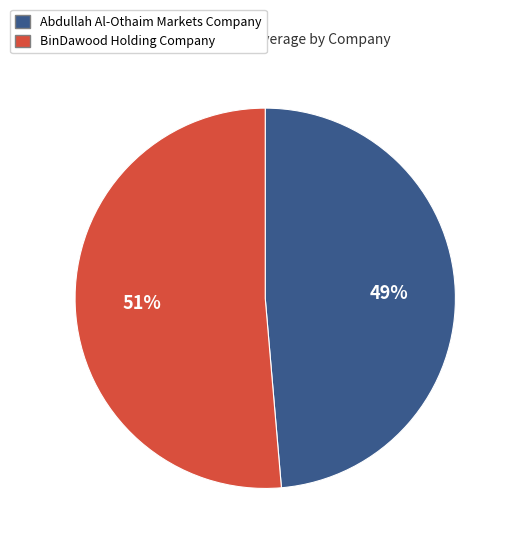

To the nearest percent, what portion does BinDawood Holding Company represent?

51%